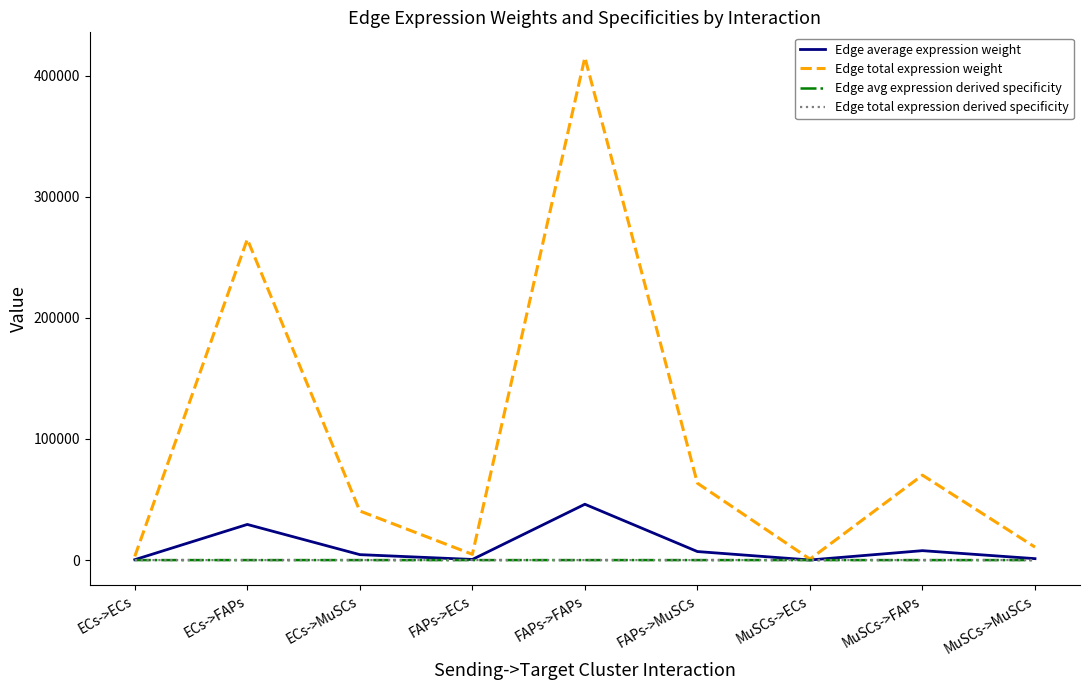

Rank the categories by Edge total expression weight value from highest to lowest.

FAPs->FAPs, ECs->FAPs, MuSCs->FAPs, FAPs->MuSCs, ECs->MuSCs, MuSCs->MuSCs, FAPs->ECs, ECs->ECs, MuSCs->ECs